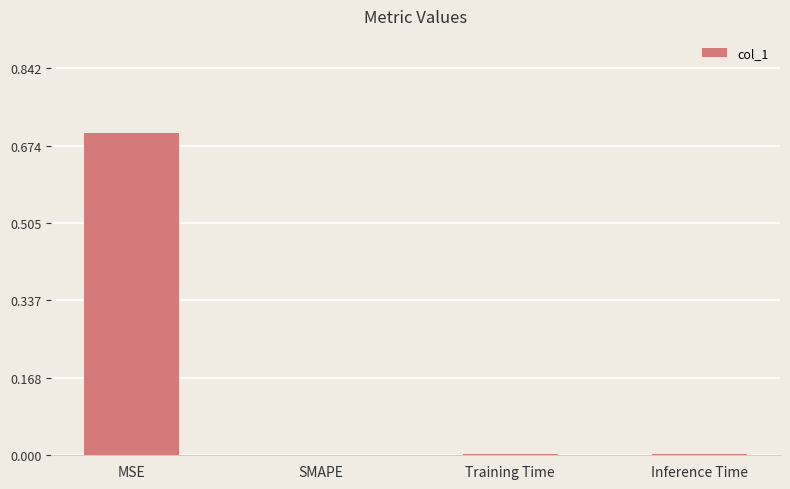

Are the bars horizontal?

No